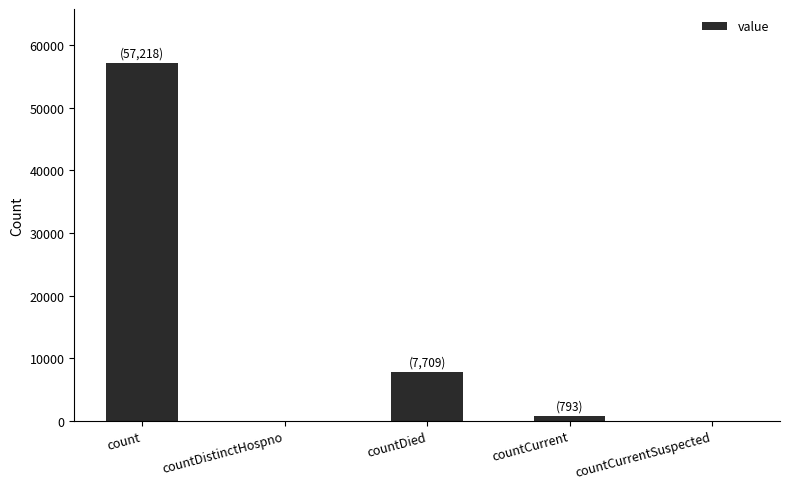

Between countCurrent and countDistinctHospno, which is larger?

countCurrent